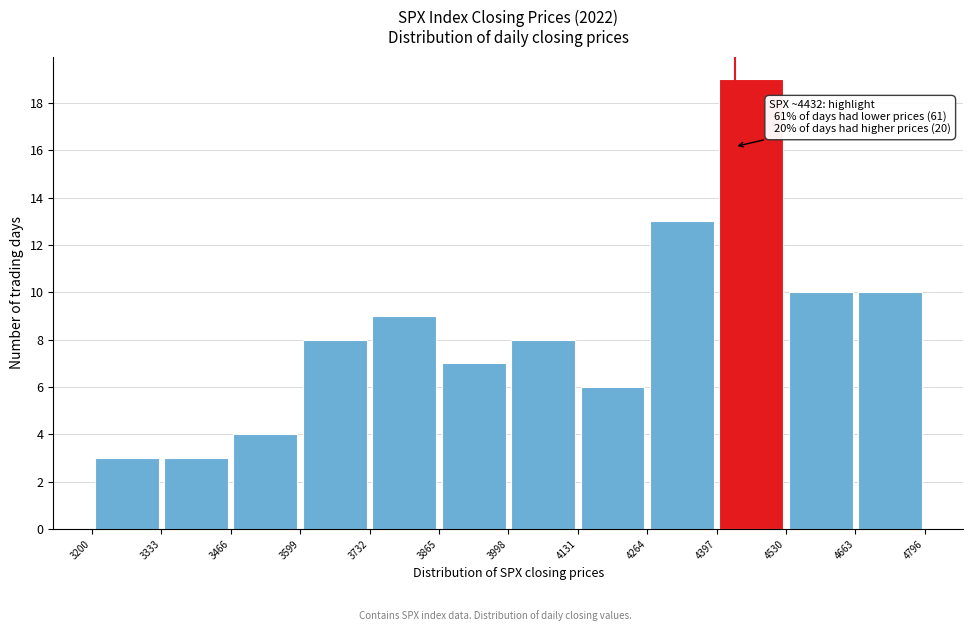

Over which range of the x-axis is the bar tallest?

4397 to 4530